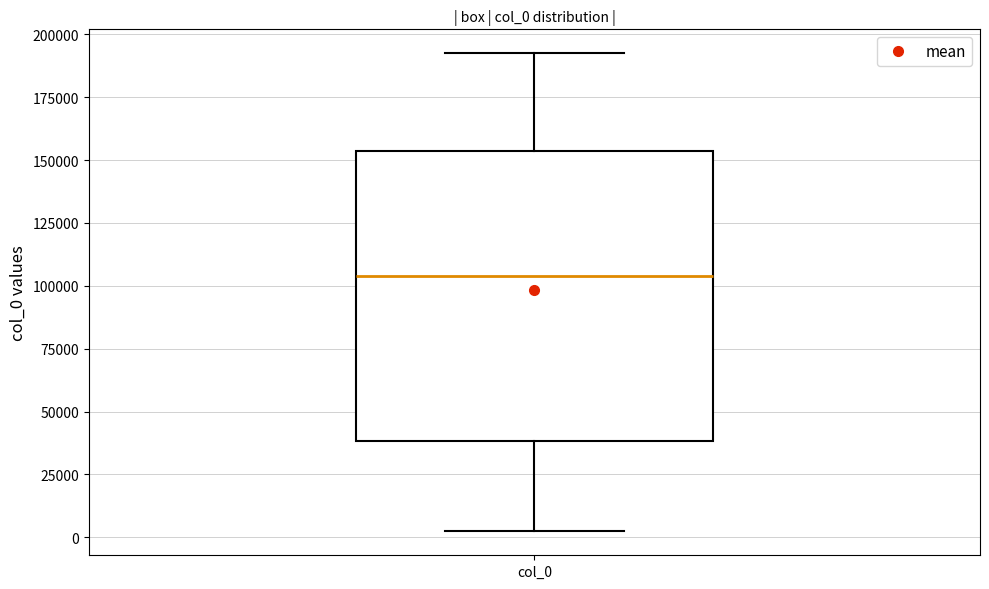

Read this box plot against the y-axis: the position of the median line, the range covered by the box, and the ends of both whiskers. The values are not printed on the chart, so give them approximately, as read against the axis.

median 105000, box 40000 to 155000, whiskers 0 to 190000